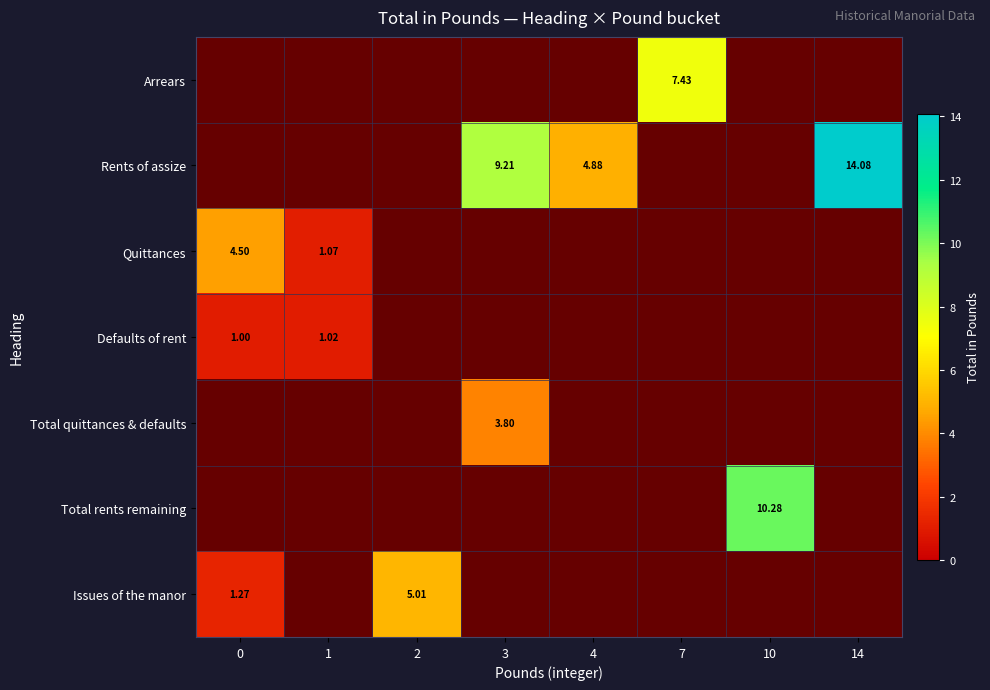

The value of Quittances at 10 is 0.0. True or false?

True